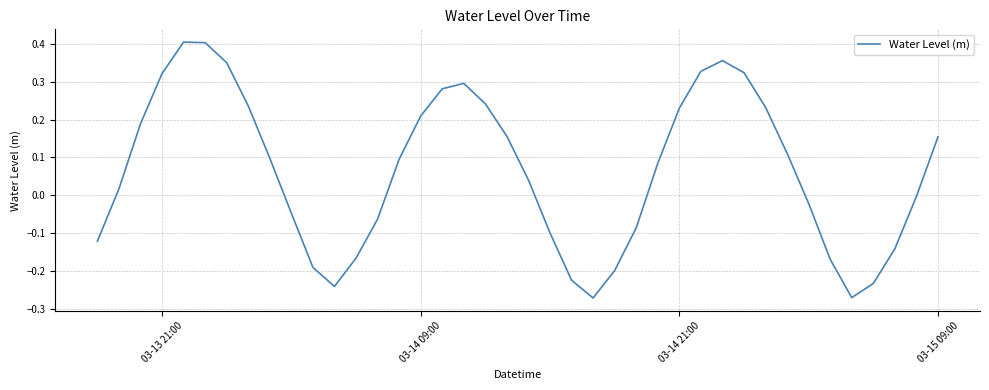

How many distinct data groups are displayed?

1